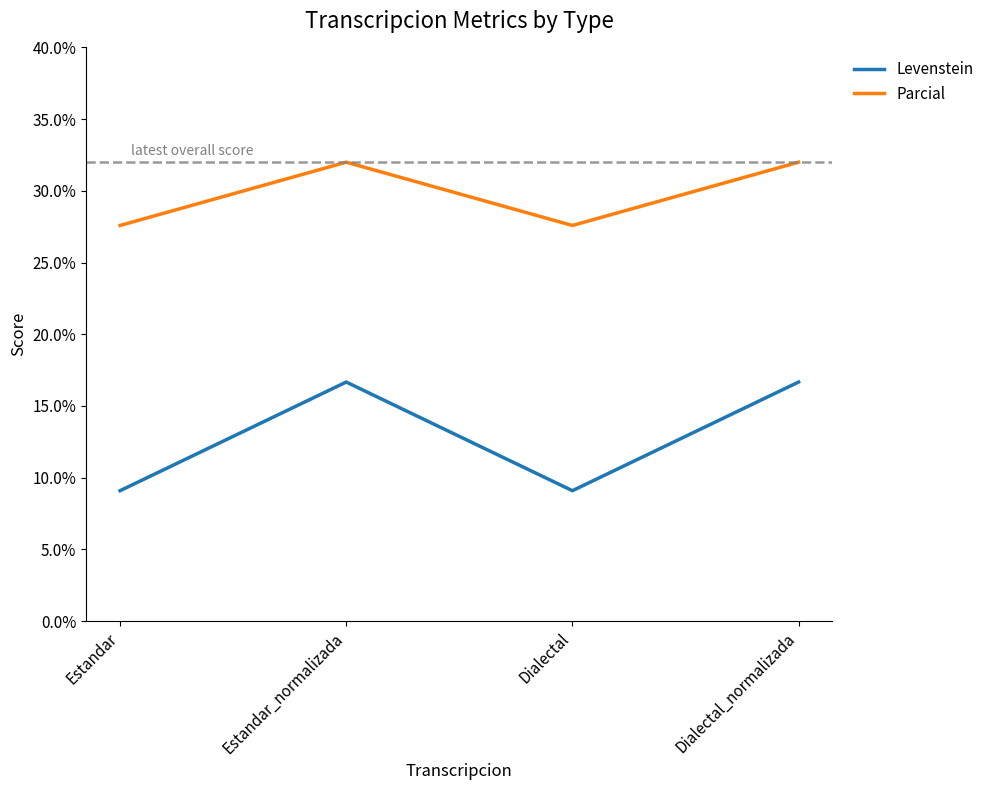

What is the difference between the second highest and second lowest values in the Parcial series?

4.4